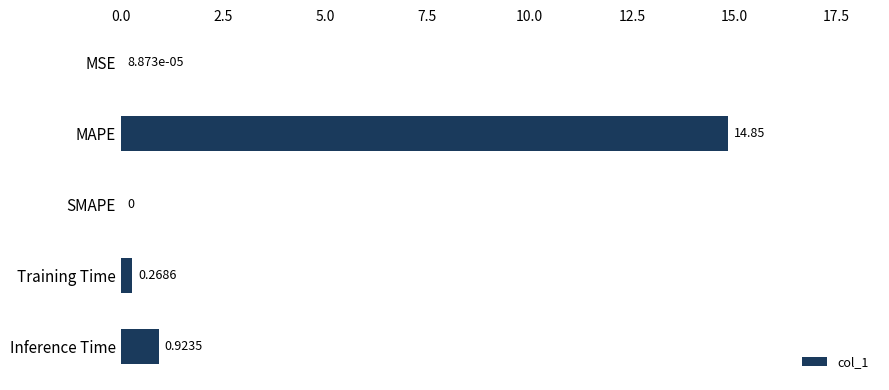

What is the sum of the values at MAPE and SMAPE?

14.9